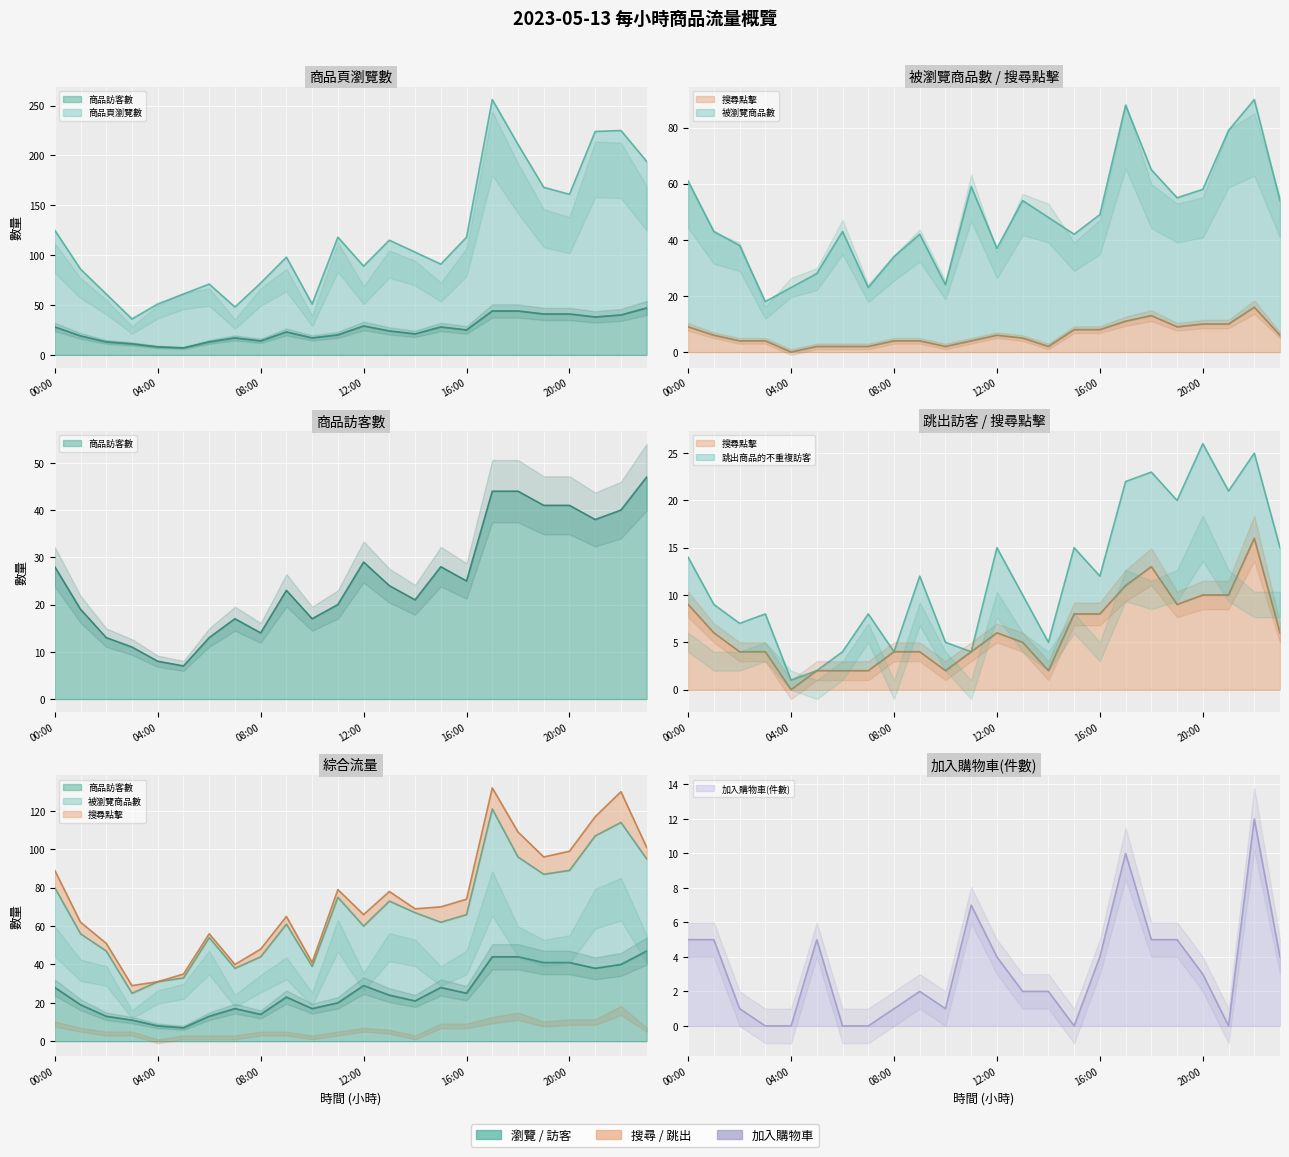

True or false: 加入購物車(件數) and 商品頁瀏覽數 intersect in this chart.

False